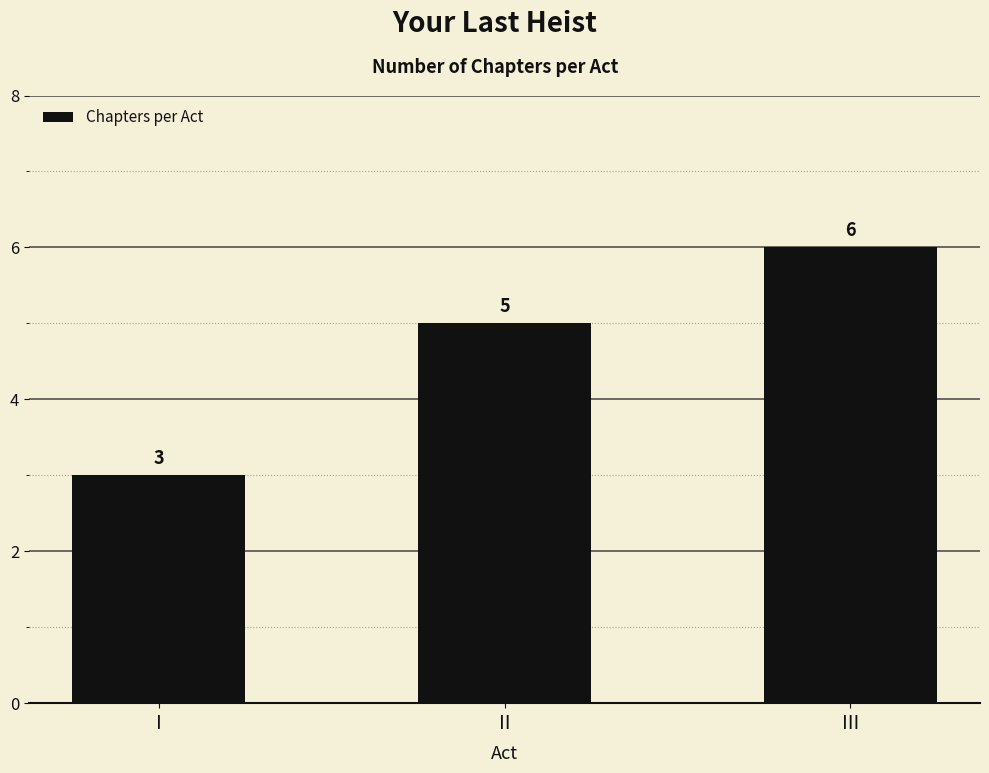

The value at III is 9. True or false?

False